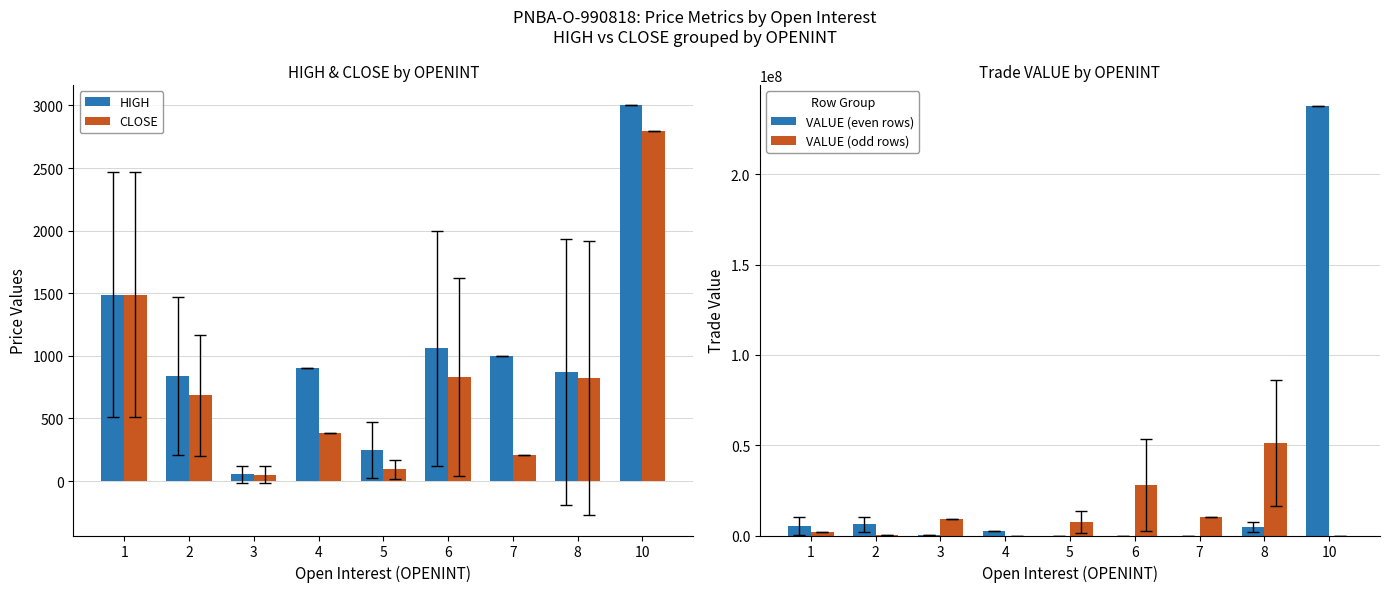

Reading left to right, list all the values displayed in this chart.

HIGH: 1=1490.0	2=840.0	3=54.0	4=900.0	5=250.5	6=1060.0	7=1000.0	8=870.5	10=3000.0
CLOSE: 1=1490.0	2=684.0	3=51.3	4=386.0	5=94.0	6=832.5	7=207.0	8=821.8	10=2796.0
VALUE (even rows): 1=5085000.0	2=6259000.0	3=73500.0	4=2700000.0	5=0.0	6=0.0	7=0.0	8=4728500.0	10=237700000.0
VALUE (odd rows): 1=1800000.0	2=34000.0	3=8990000.0	4=0.0	5=7718000.0	6=27992000.0	7=10135000.0	8=51484000.0	10=0.0